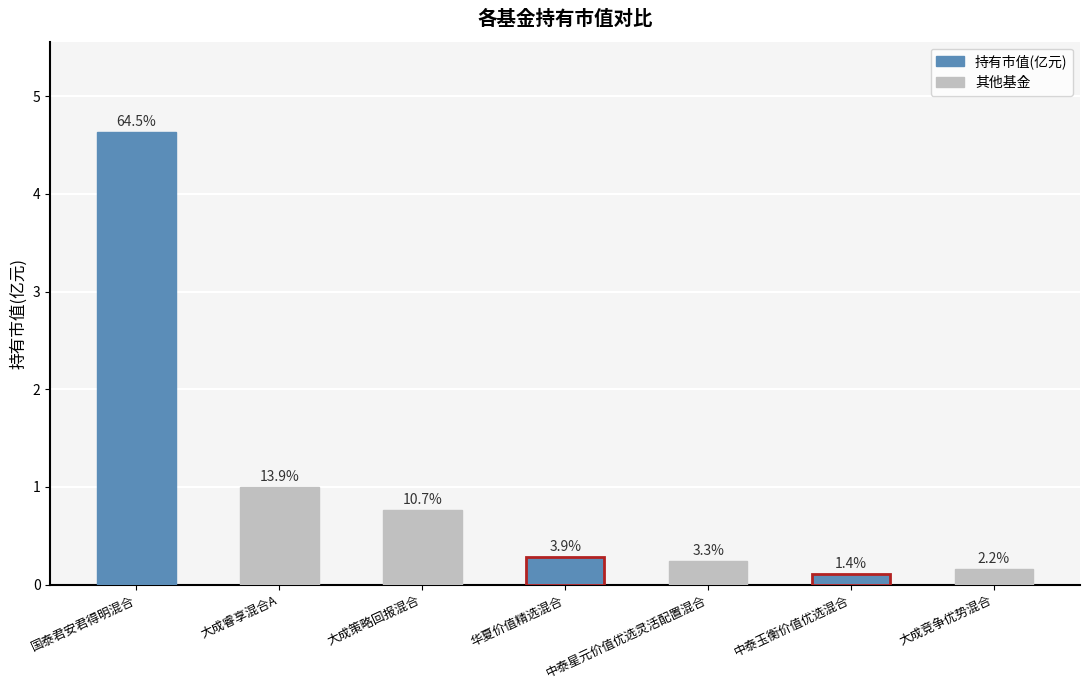

How many bars are there in total?

7